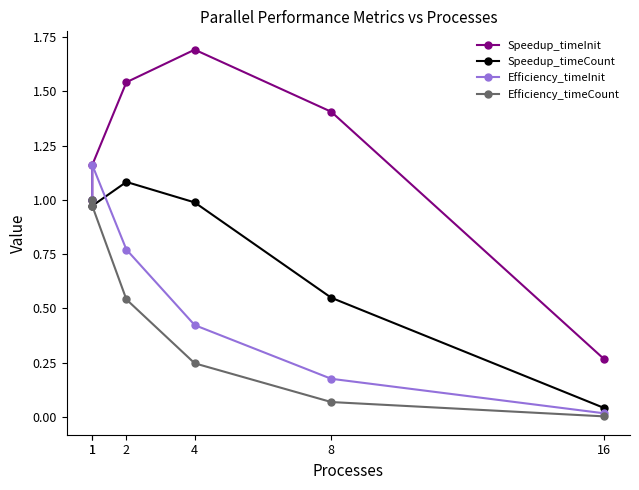

At which category is the sum across all series the highest?

1